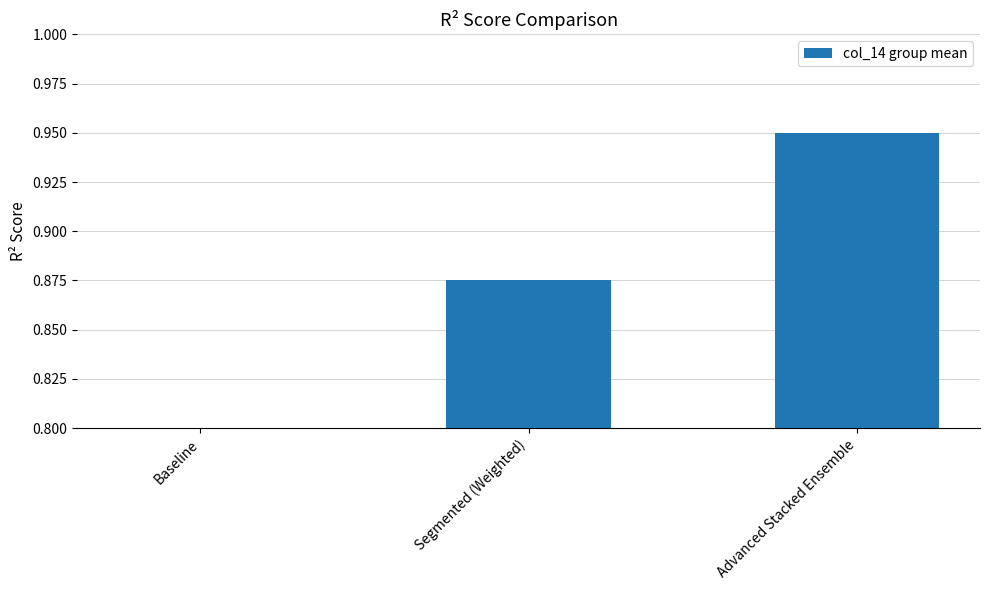

The chart shows a value of 1.1 at Baseline. True or false?

False